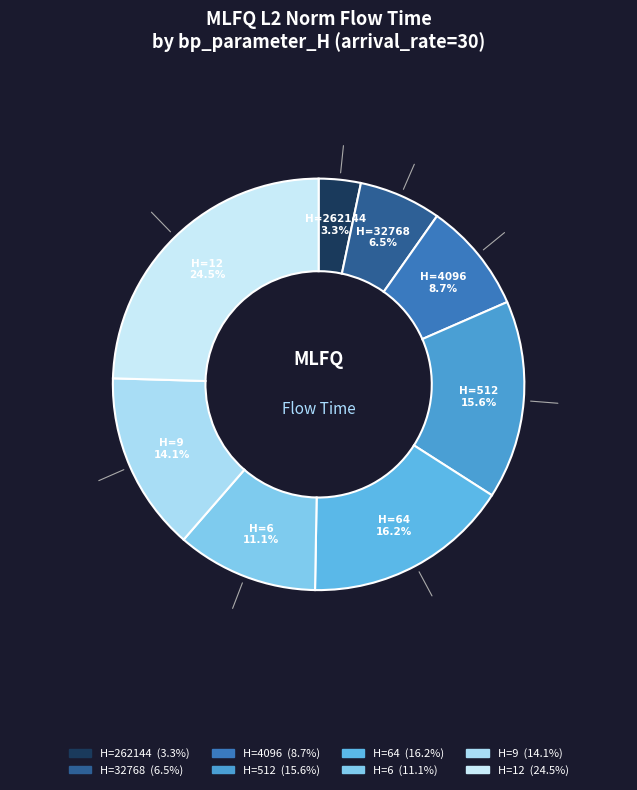

Which category has the biggest portion of the pie?

12